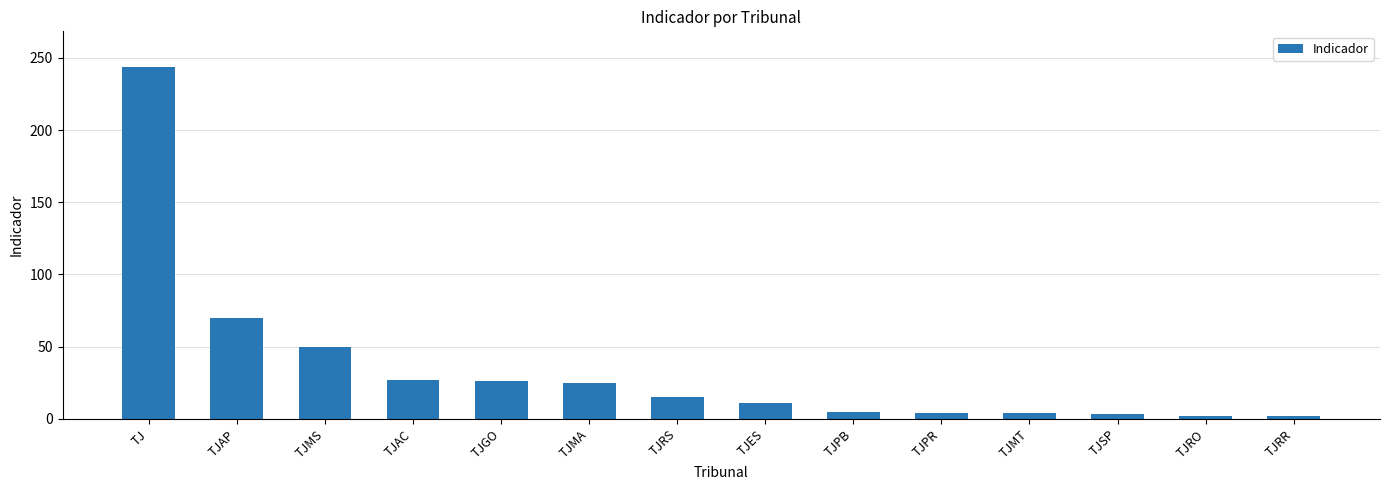

Which category has the highest value across all series?

TJ